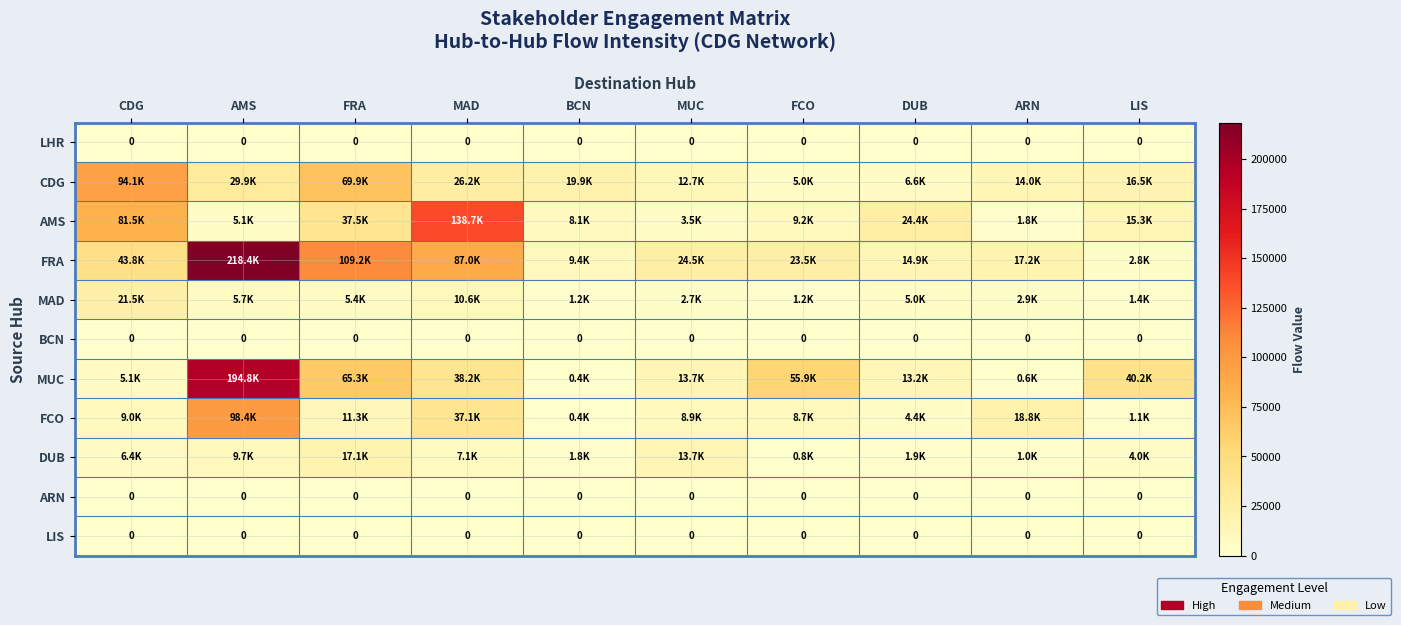

What is the average value of the FCO series?

19801.5